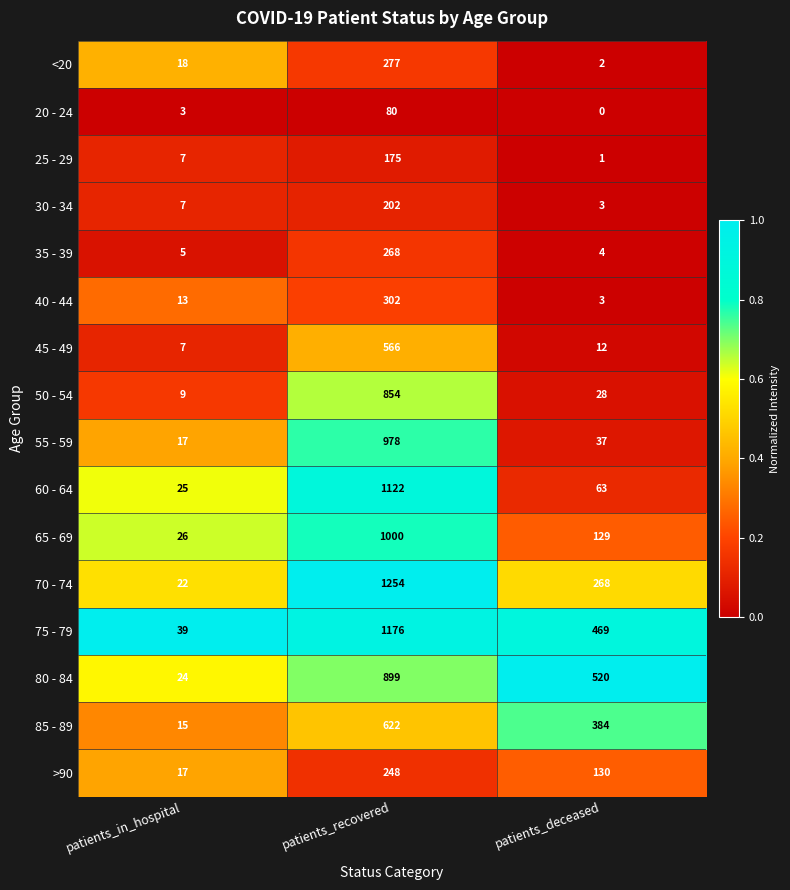

Which series has the widest spread of values?

70 - 74